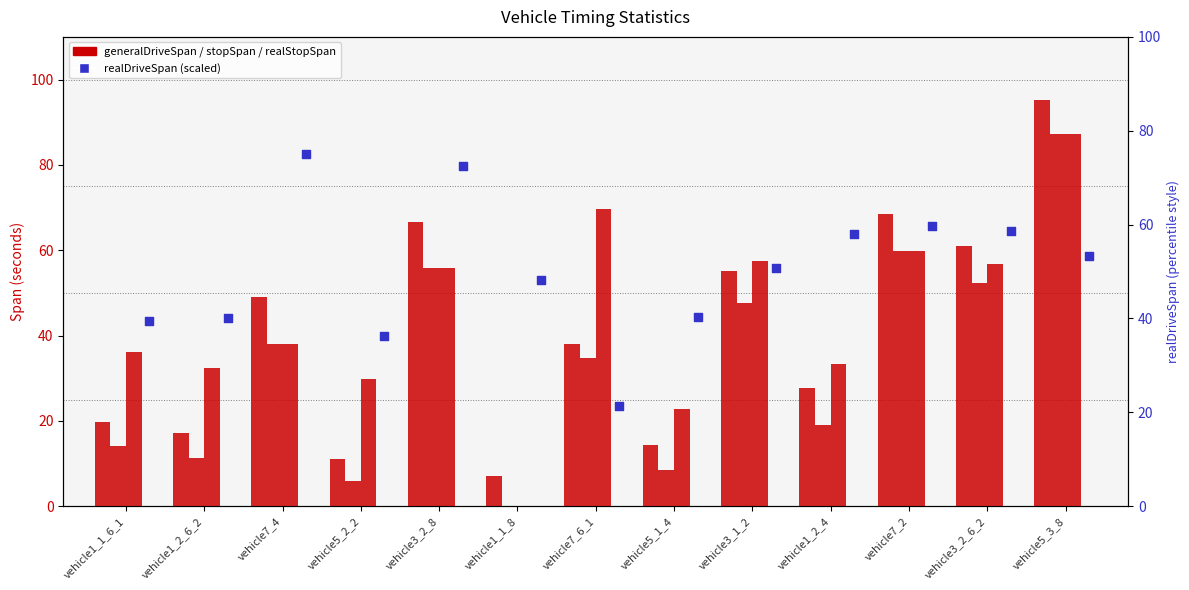

Which series has the largest Y range (max minus min)?

generalDriveSpan